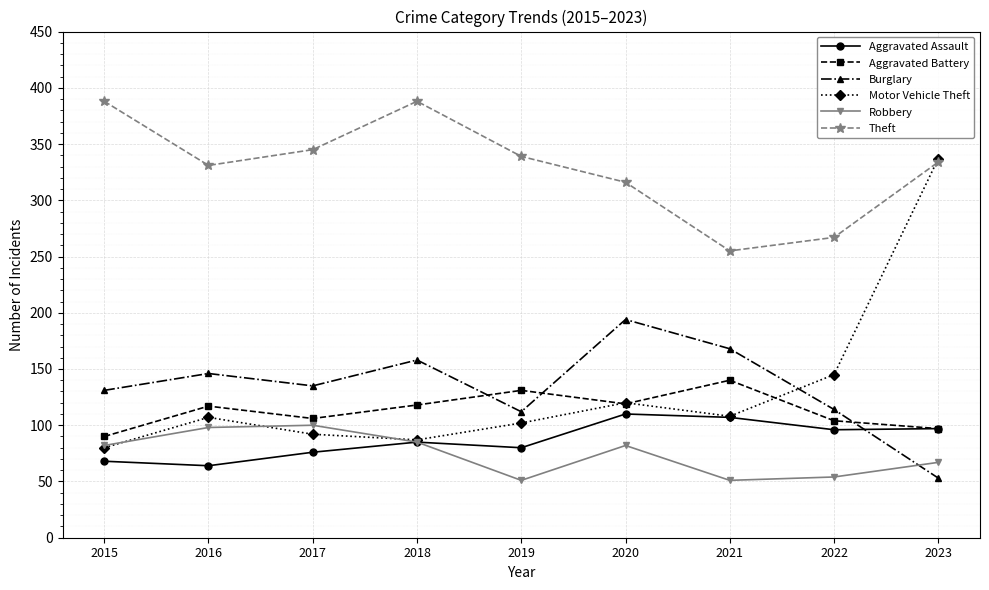

What is the sum of the Burglary values at 2018 and 2019?

270